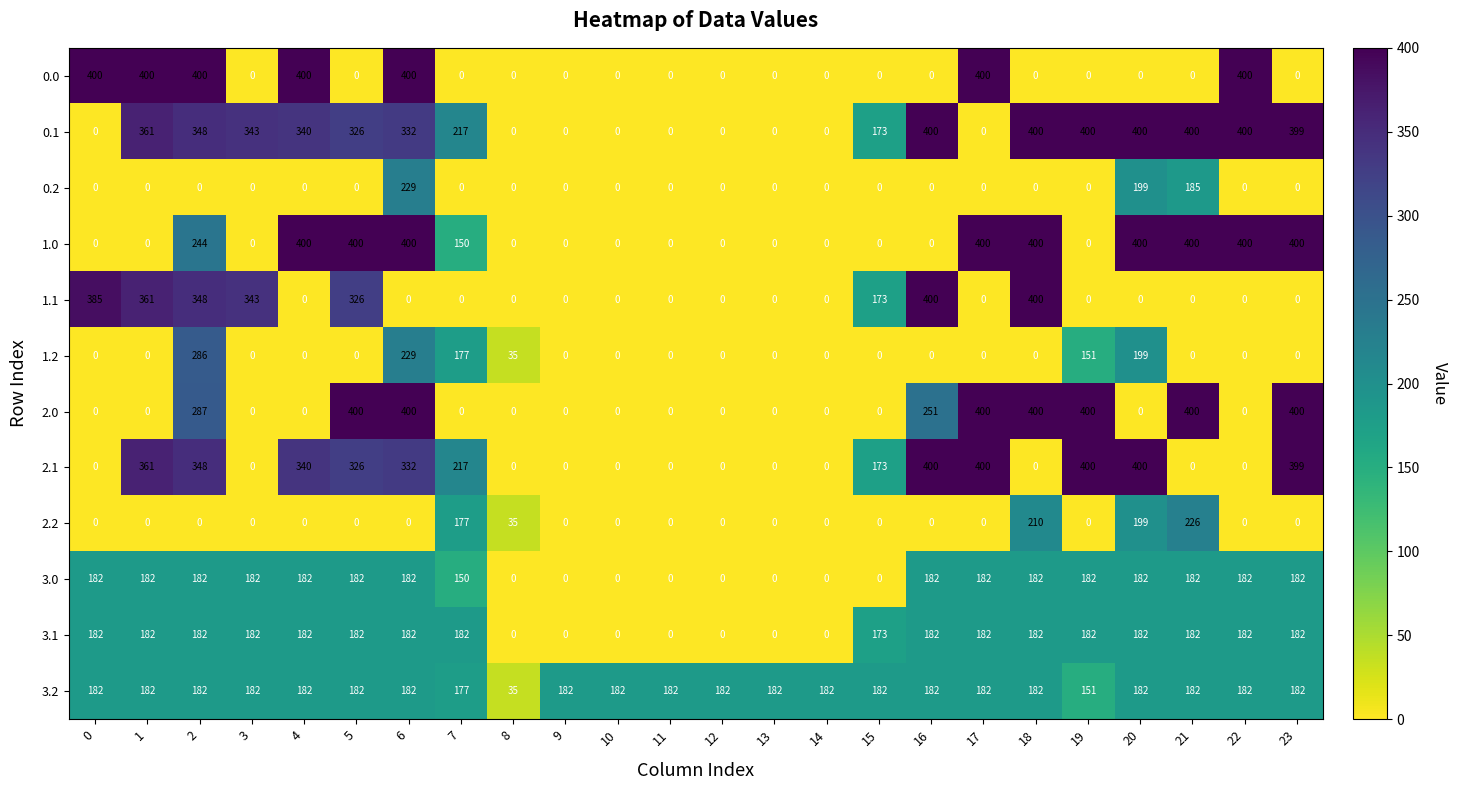

What is the difference between the maximum and minimum values in the 3.1 series?

182